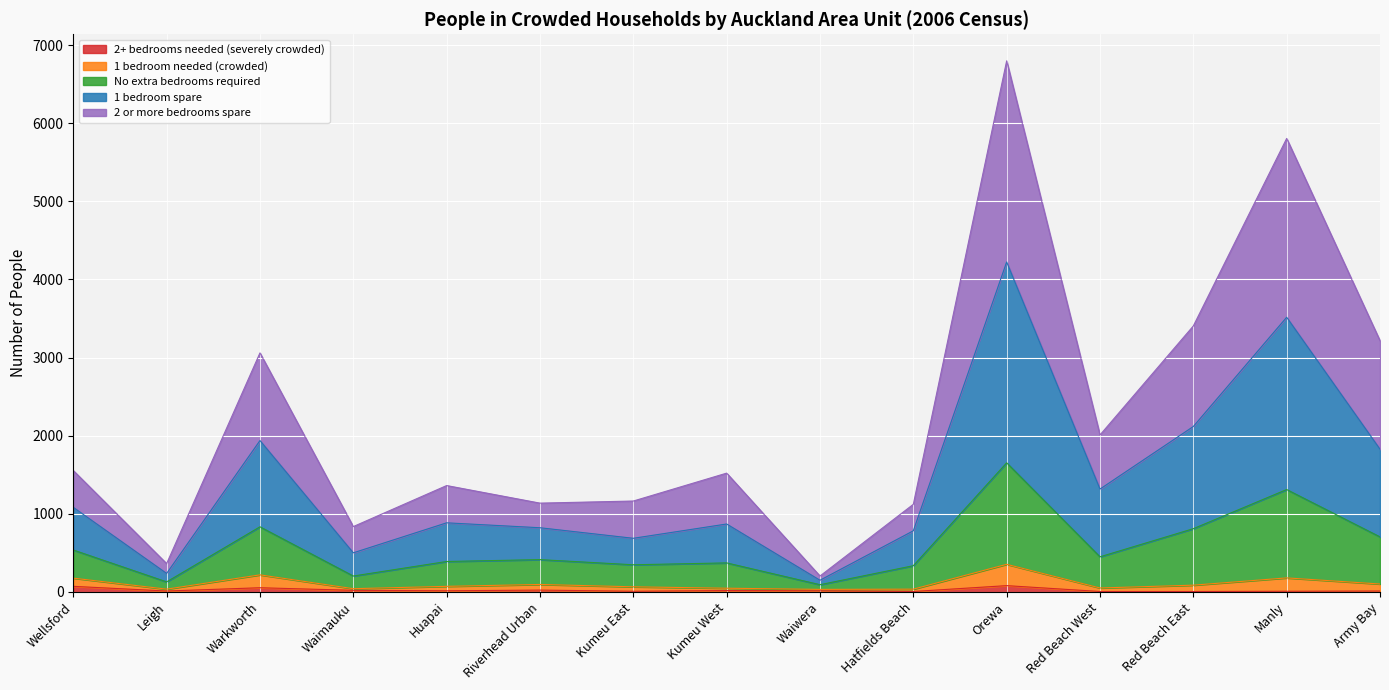

At which category is the sum across all series the highest?

Orewa